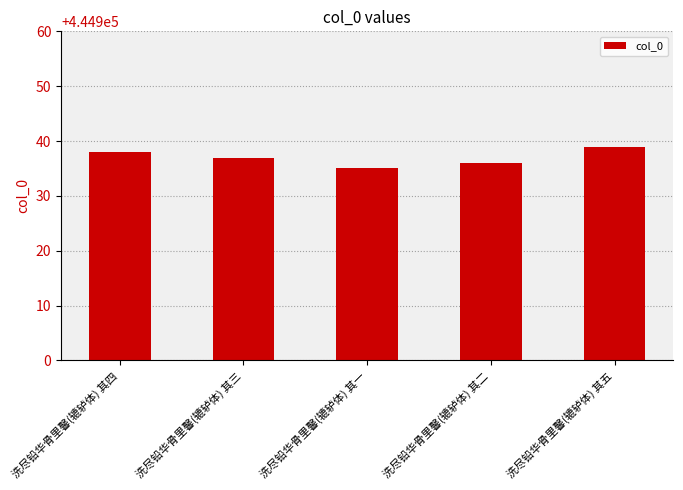

What is the smallest value displayed?

444935